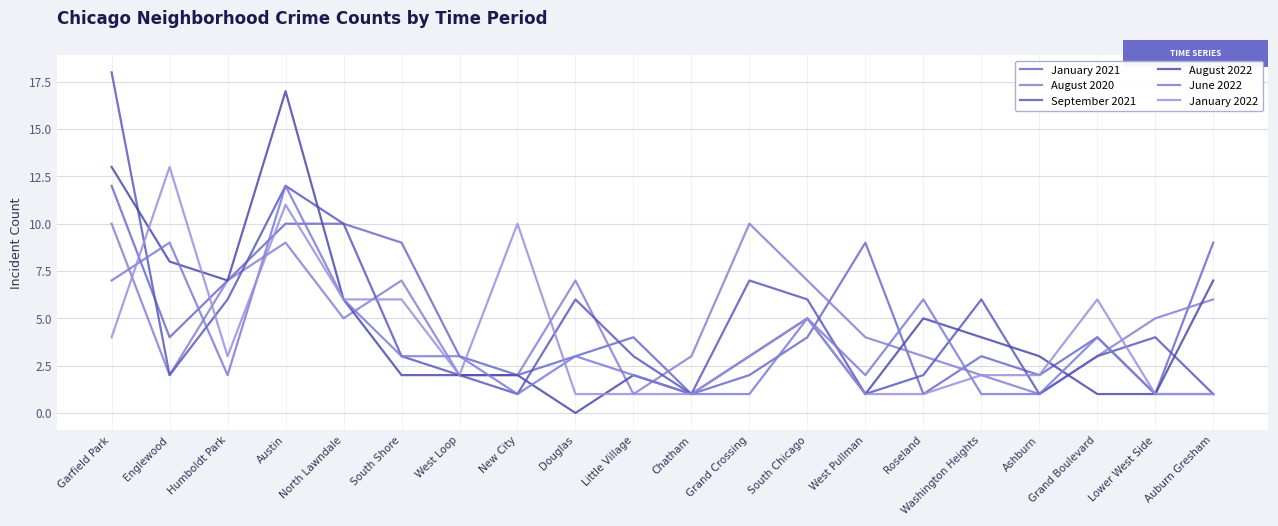

At how many categories does at least one series exceed 13?

2